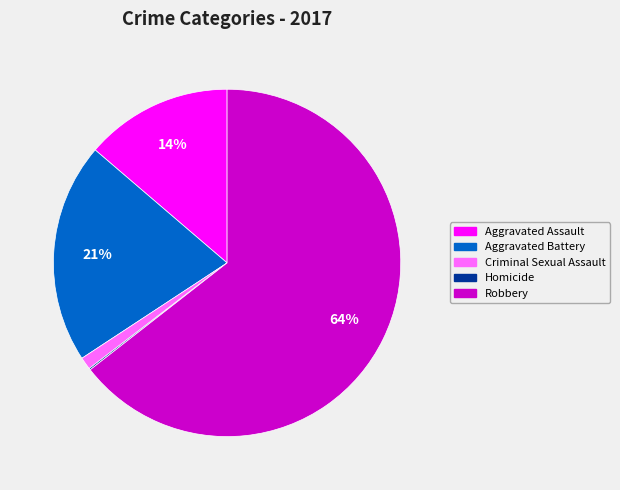

Which slice represents more than half of the pie?

Robbery